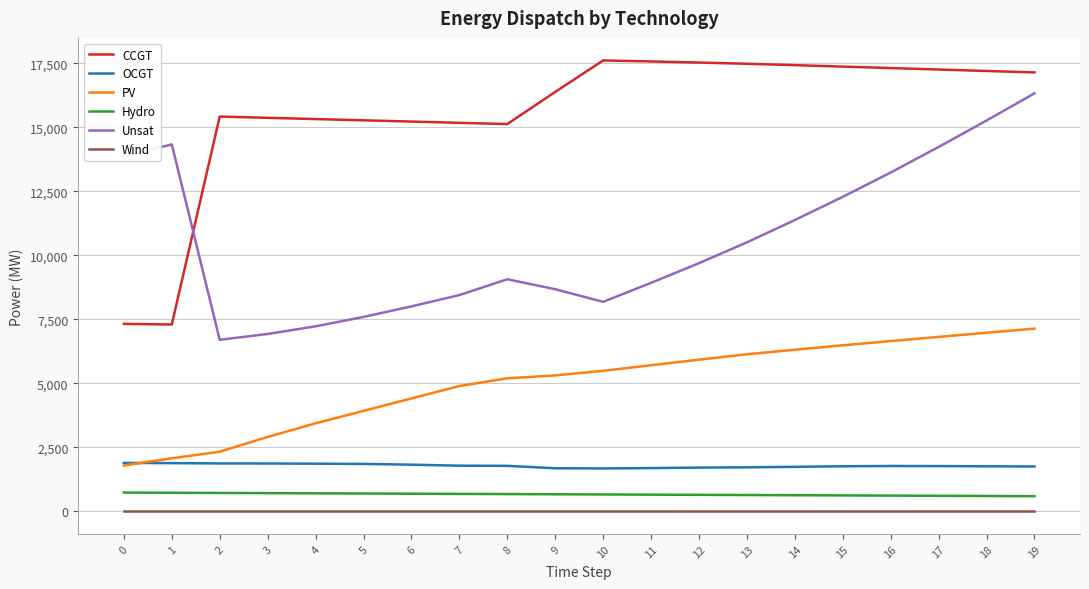

Does the chart display data point markers on the line(s)?

No